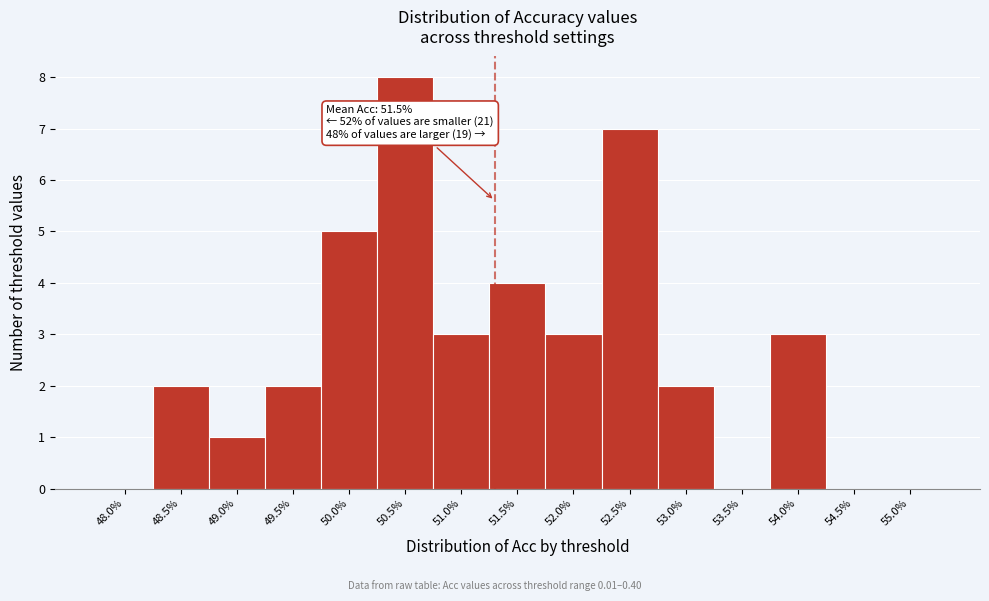

Reading left to right, what are all the values shown in this chart?

48.0%=0	48.5%=2	49.0%=1	49.5%=2	50.0%=5	50.5%=8	51.0%=3	51.5%=4	52.0%=3	52.5%=7	53.0%=2	53.5%=0	54.0%=3	54.5%=0	55.0%=0